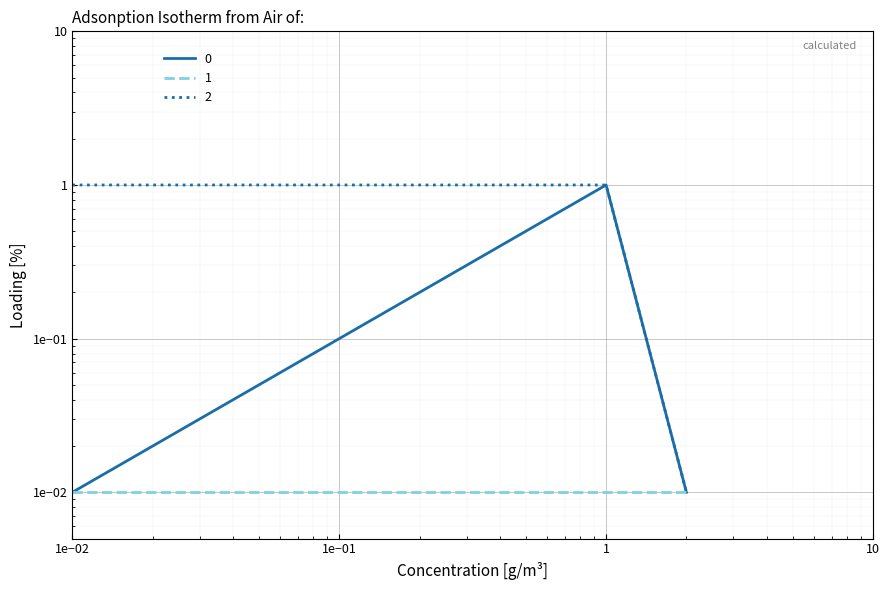

What is the difference between the 2 values at 0 and 2?

1.0